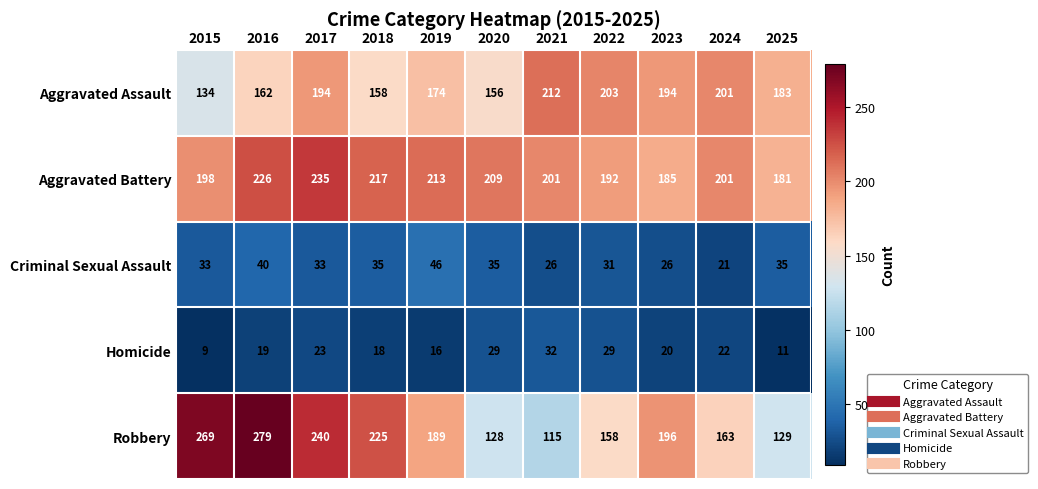

At 2017, list the series in order from largest to smallest.

Robbery, Aggravated Battery, Aggravated Assault, Criminal Sexual Assault, Homicide